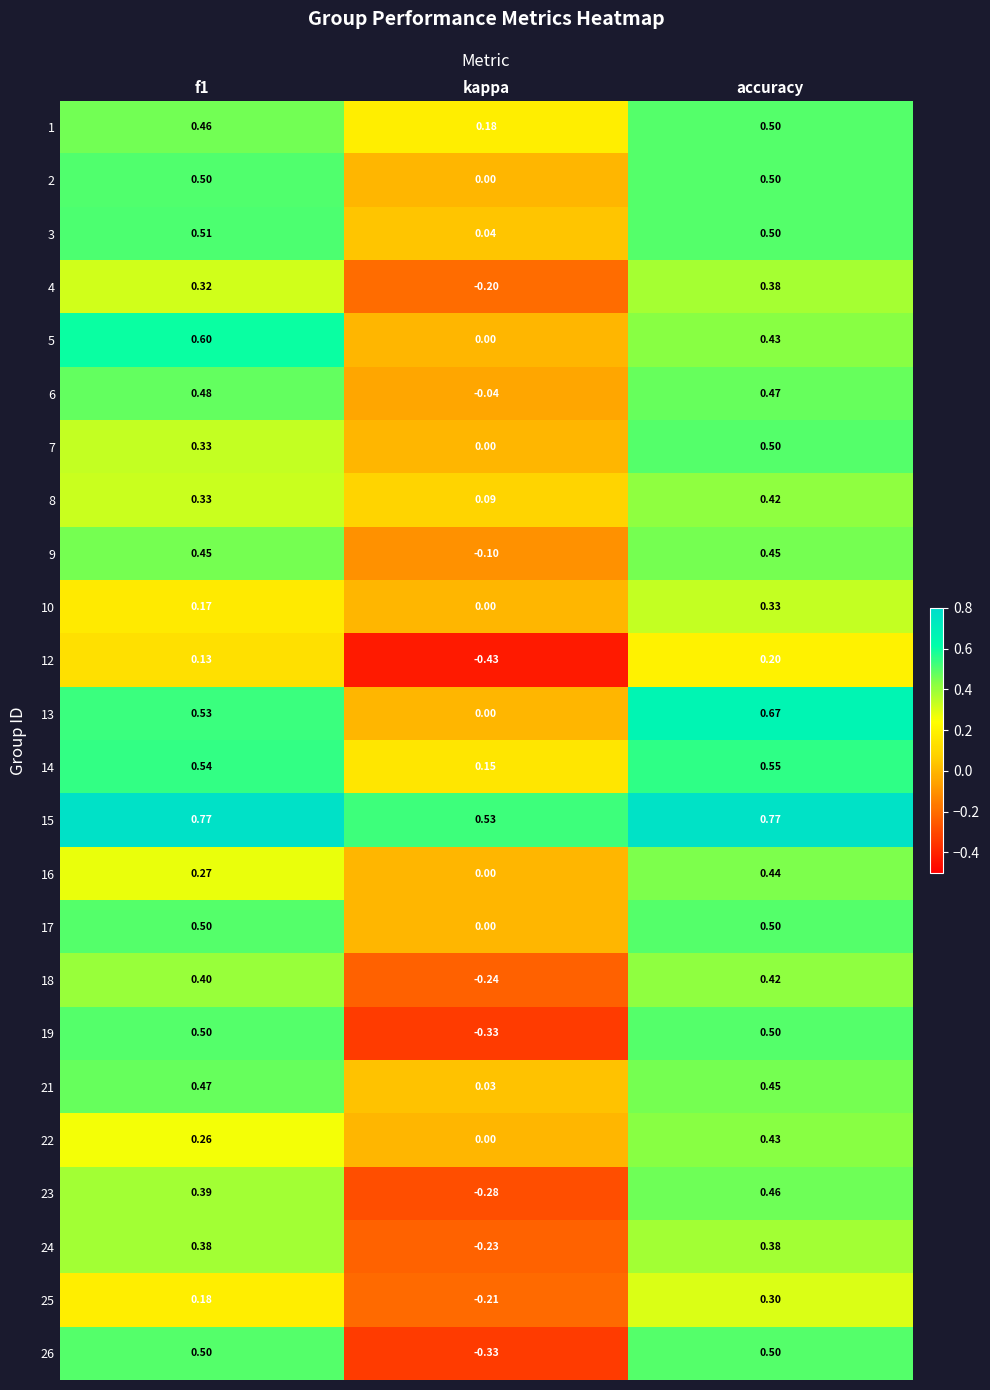

Which category has the lowest value in the 24 series?

kappa